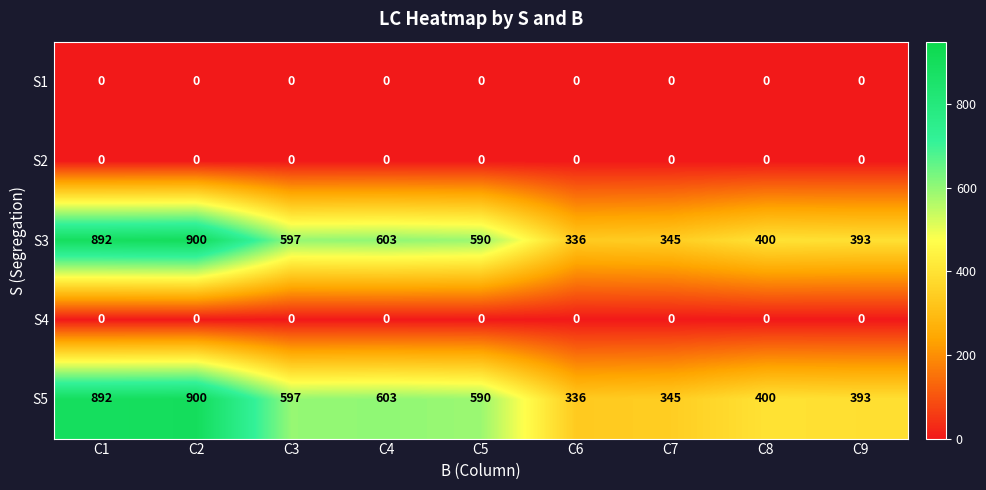

The S3 series shows 603 at C4. True or false?

True